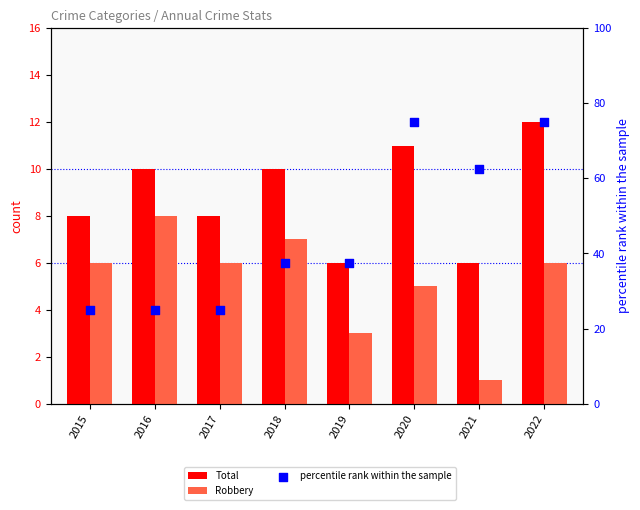

At which category is the sum across all series the highest?

2022